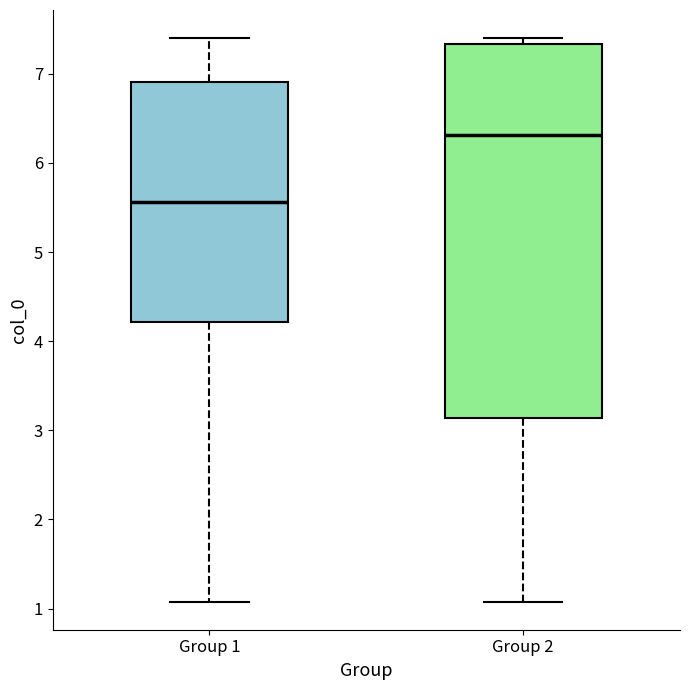

Which box has the lowest median line?

Group 1